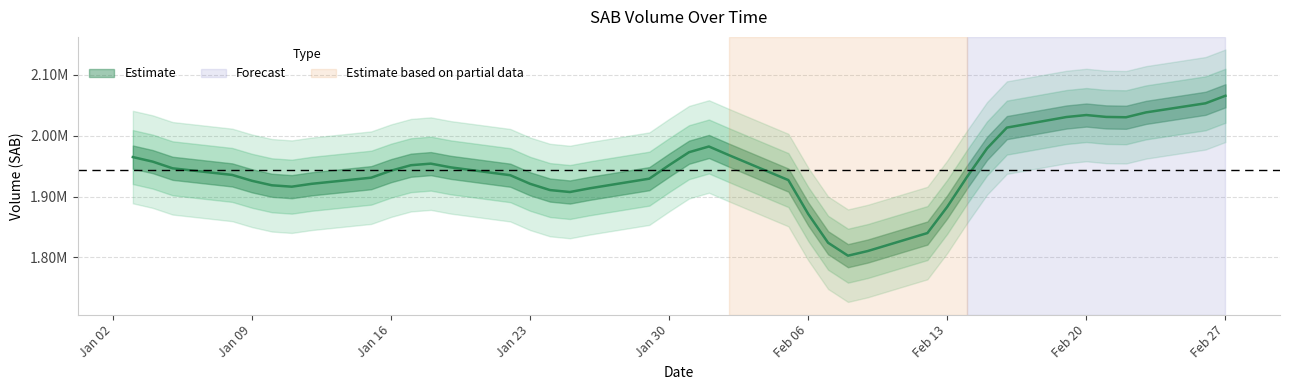

How many values exceed 1951827?

19